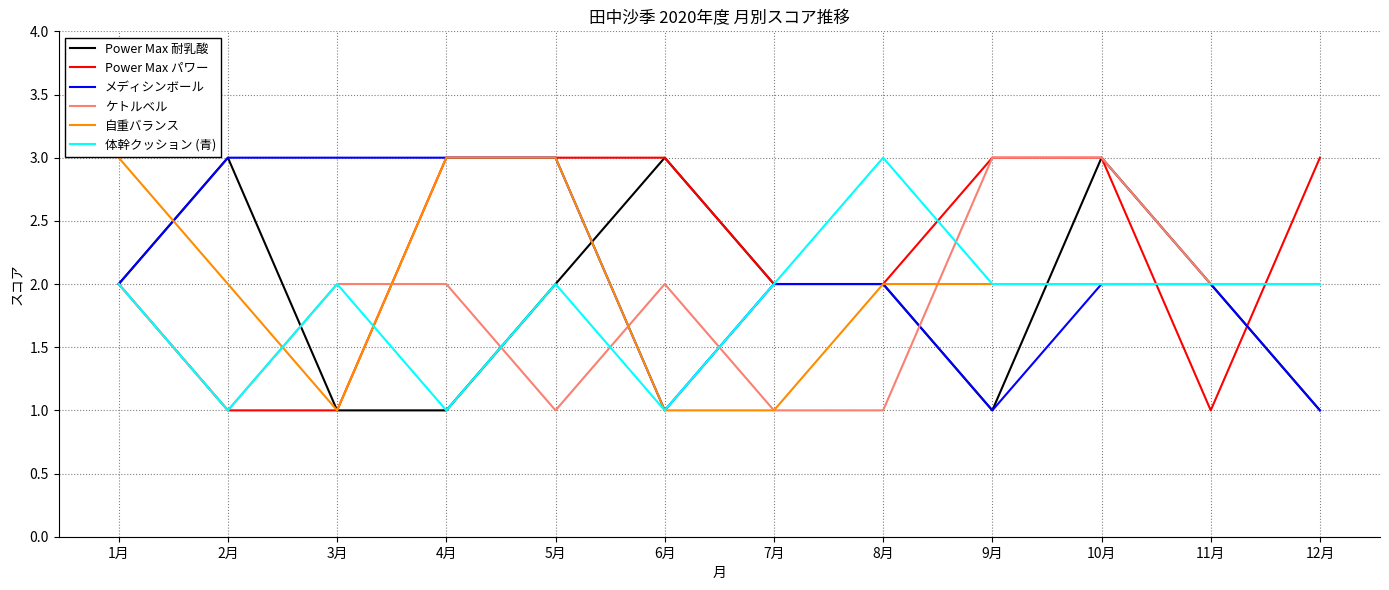

What is the highest value of the 自重バランス series?

3